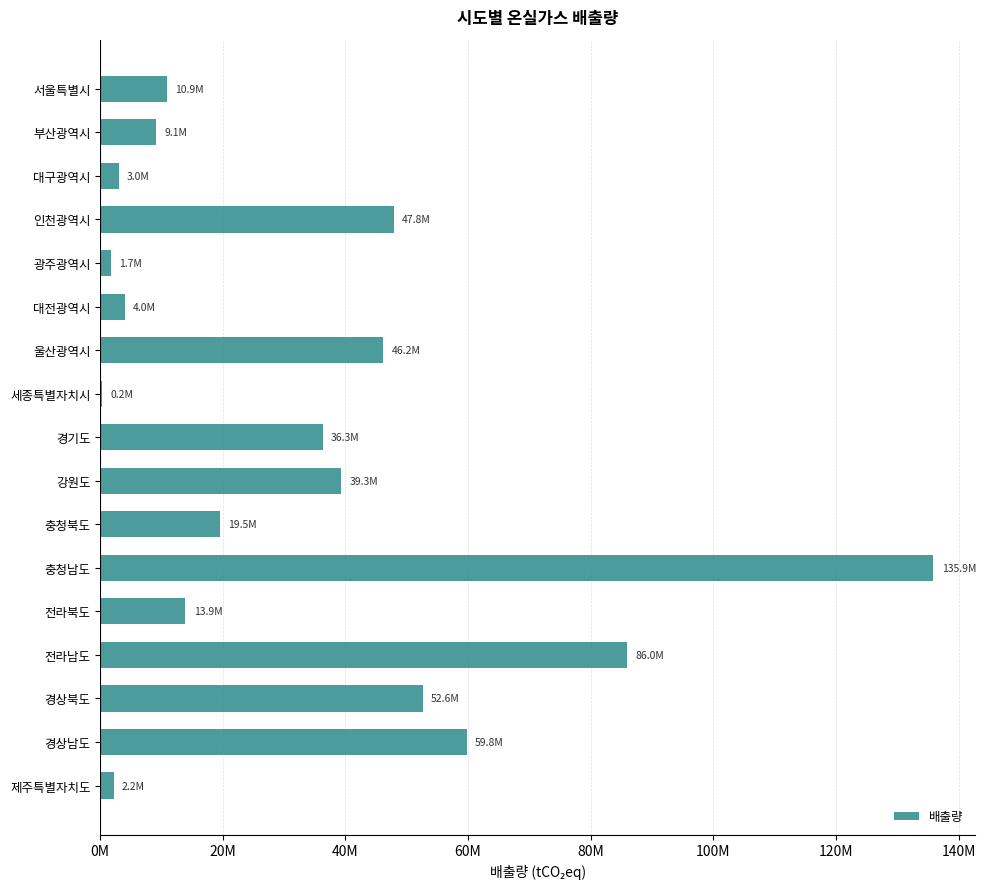

What is the sum of all values?

568335082